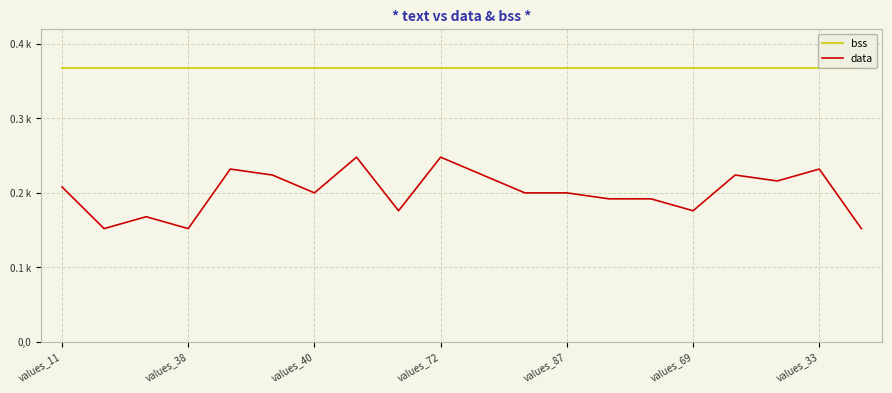

Does the chart have visible grid lines?

Yes